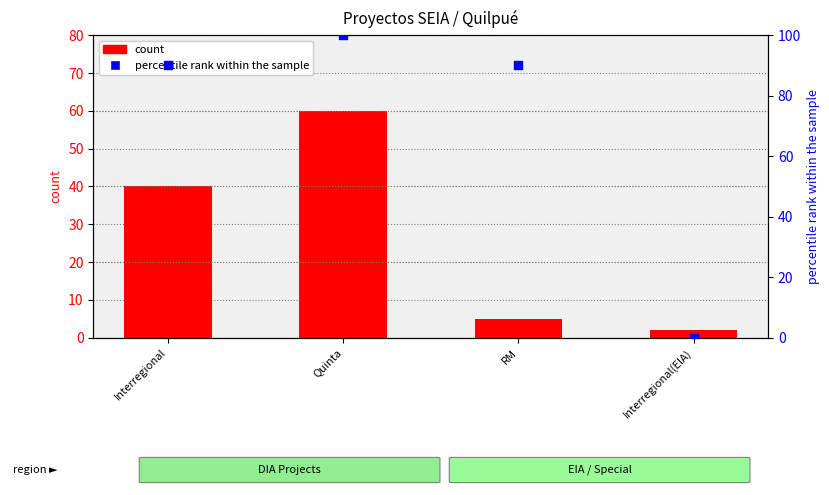

Which series contains the highest Y value?

percentile rank within the sample